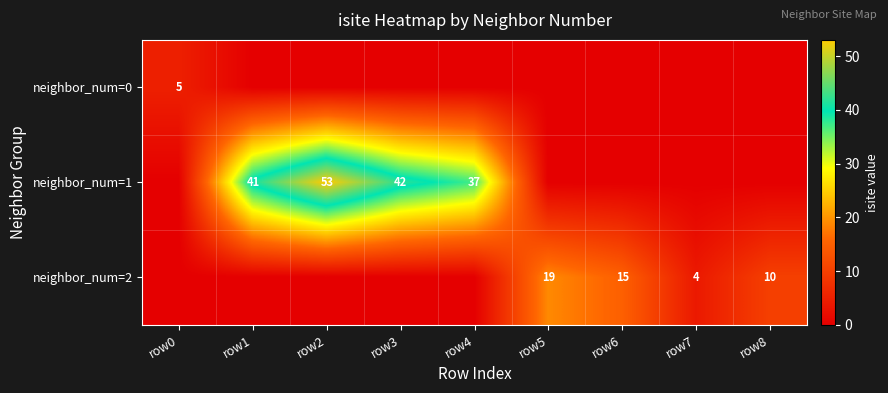

The value of neighbor_num=1 at row3 is 26. True or false?

False